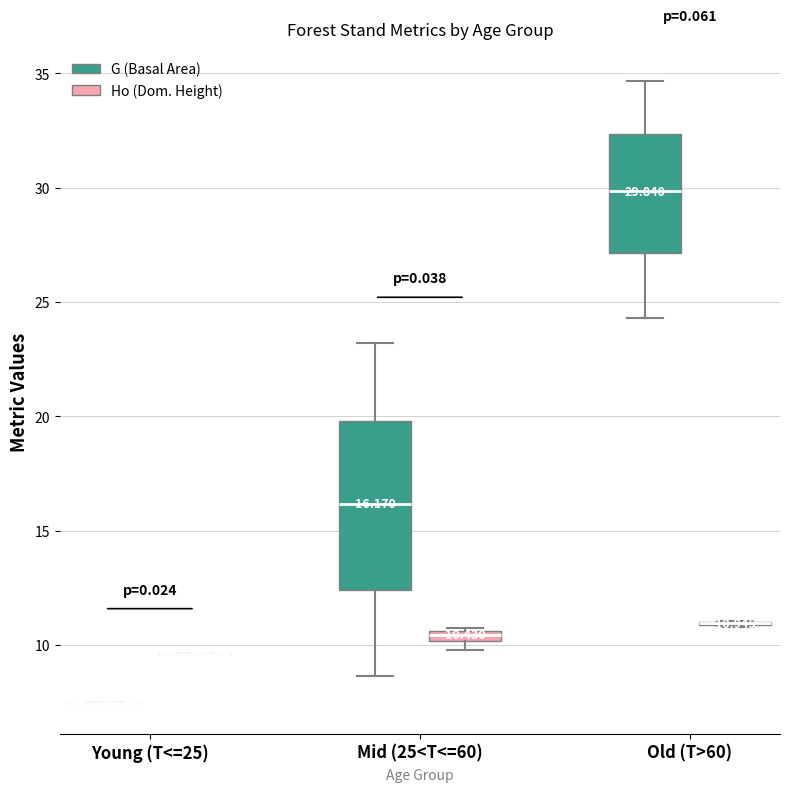

Comparing the boxes themselves (not the whiskers), which one is the tallest?

Mid (25<T<=60) (G (Basal Area))